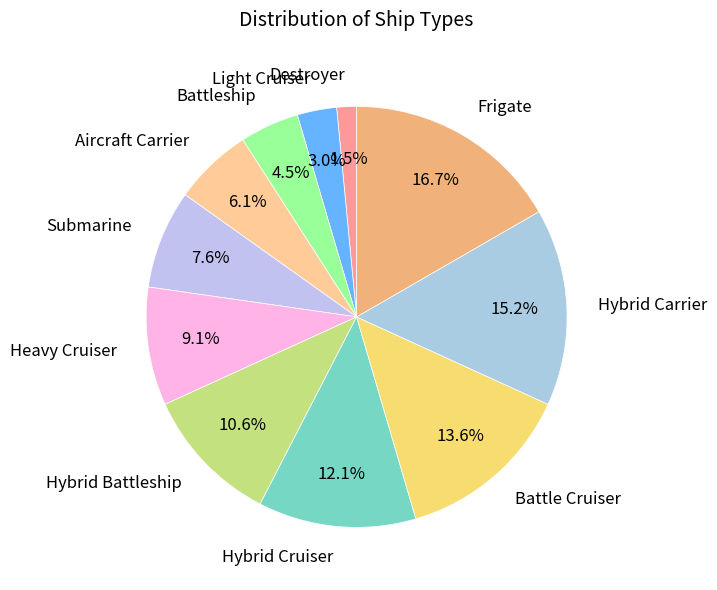

What is the smallest slice in the pie chart?

Destroyer